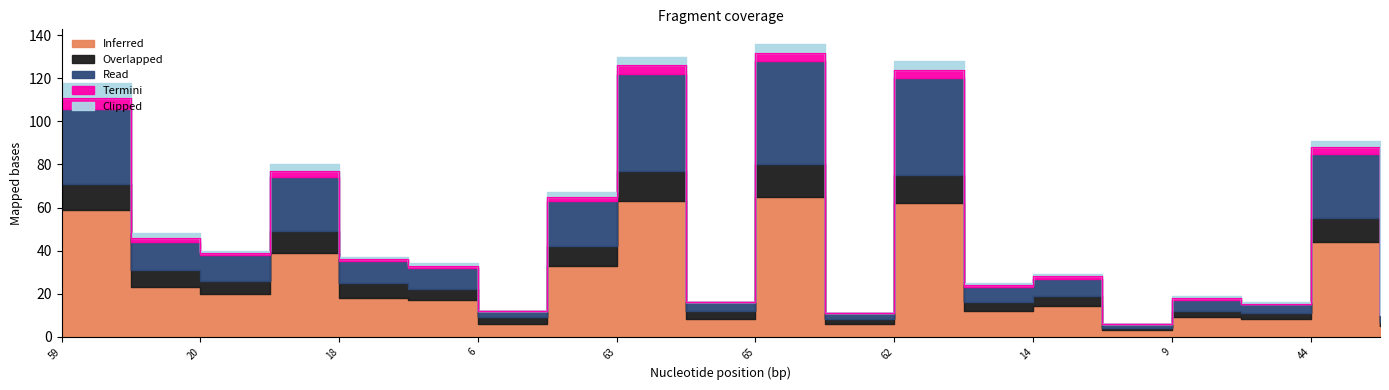

True or false: Inferred and Overlapped intersect in this chart.

False